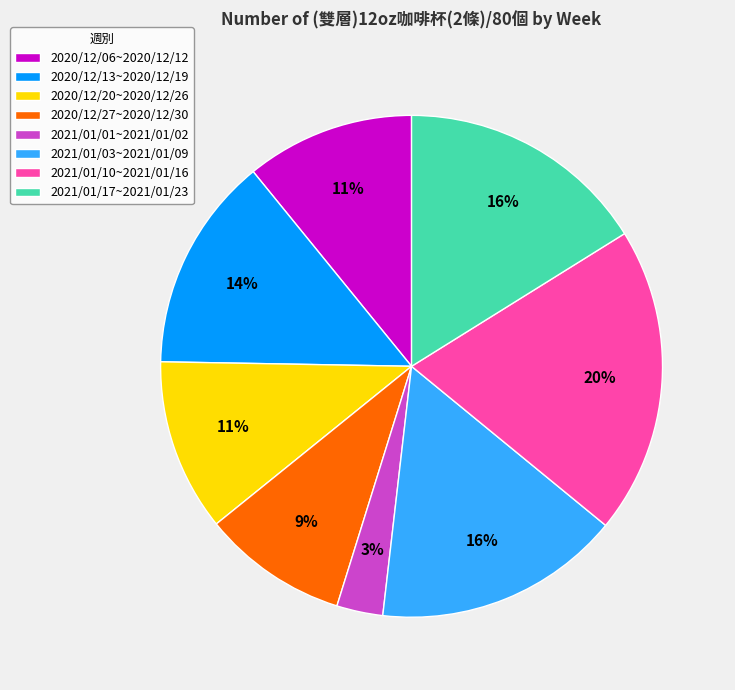

The 2020/12/13~2020/12/19 slice represents 14% of the pie. True or false?

True